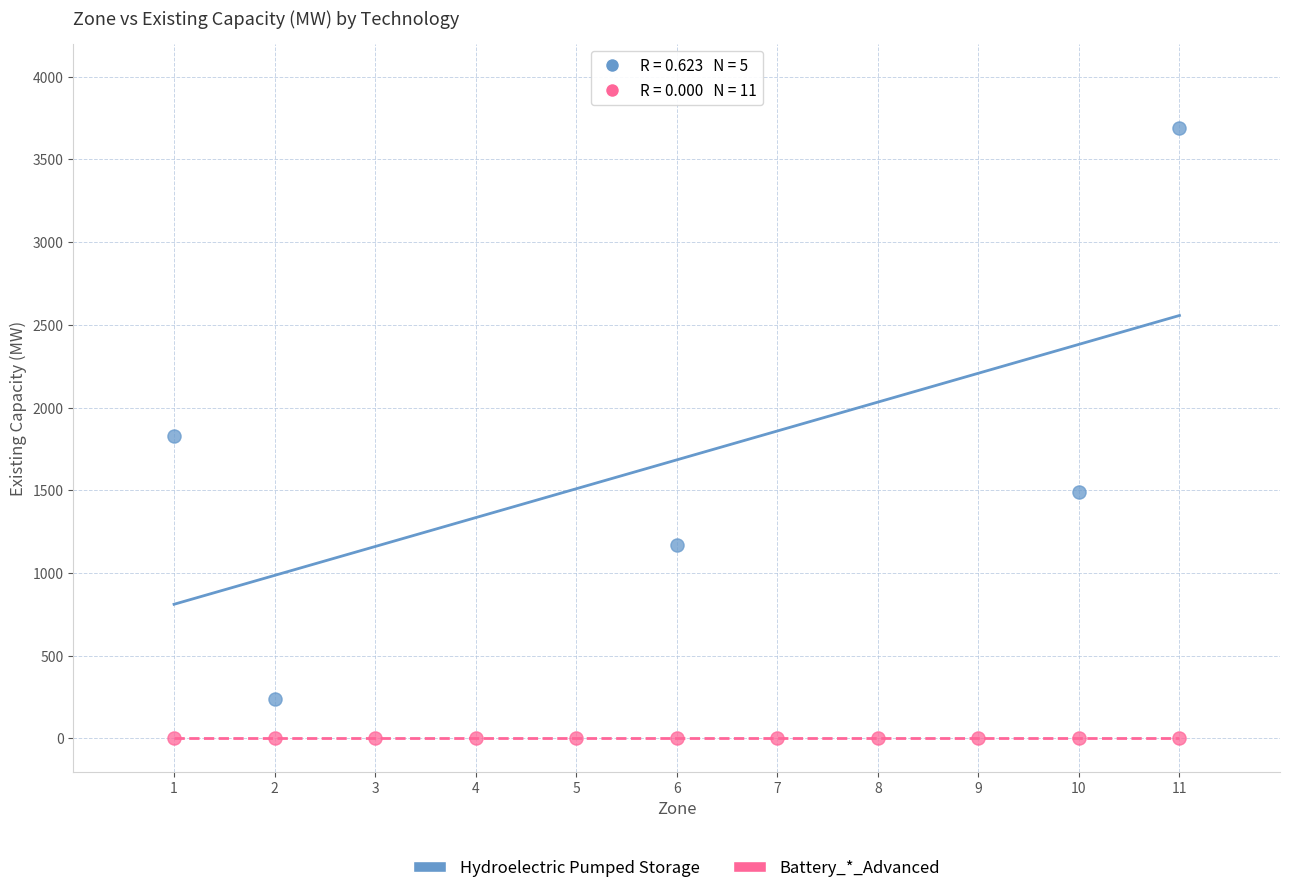

Which series contains the lowest Y value?

Battery_*_Advanced